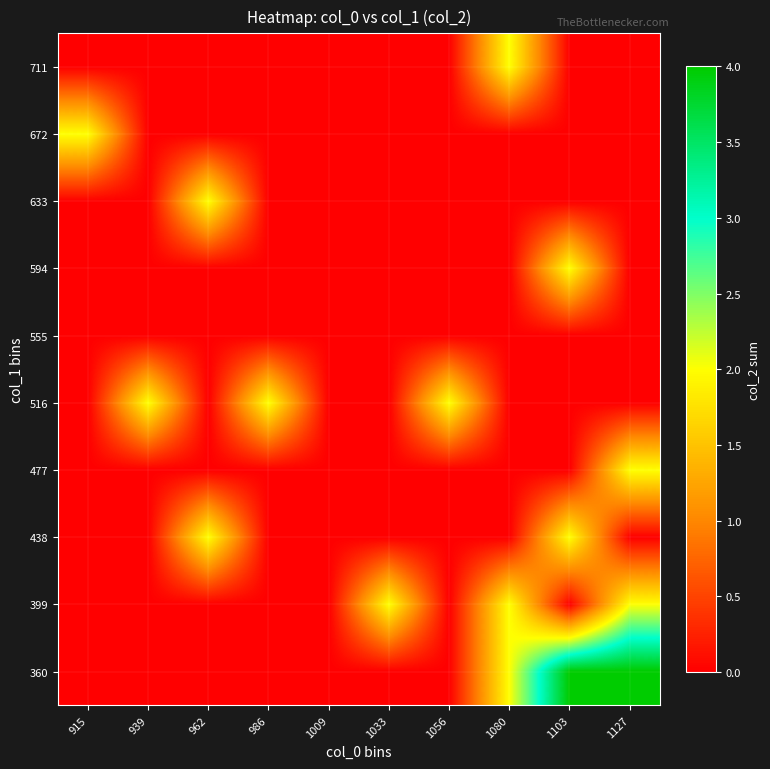

What is the difference between the highest and lowest values at 1127?

4